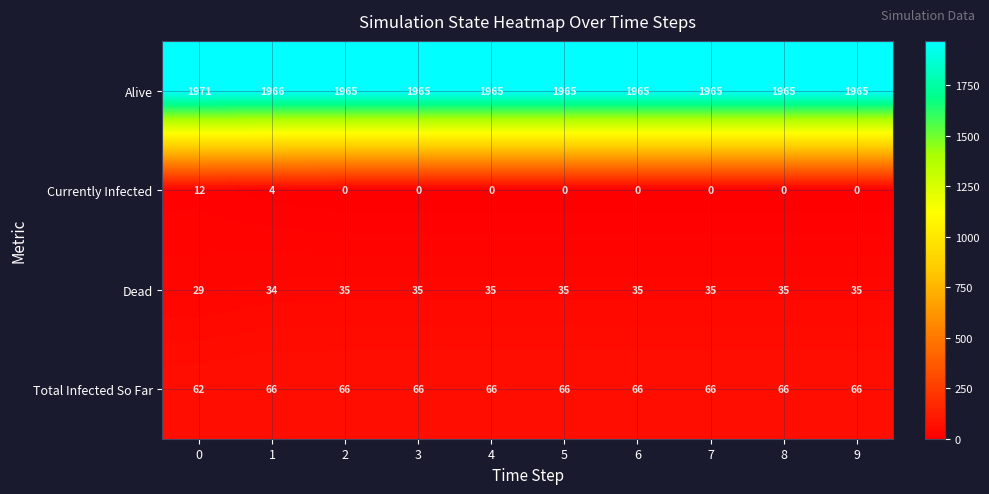

What is the sum of the Dead values at 4 and 9?

70